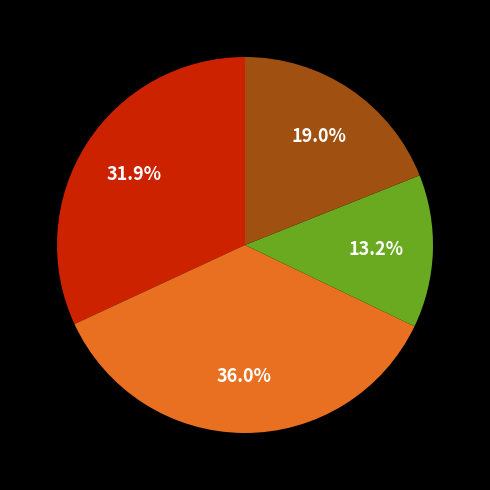

Is there any slice that represents more than half of the pie?

No